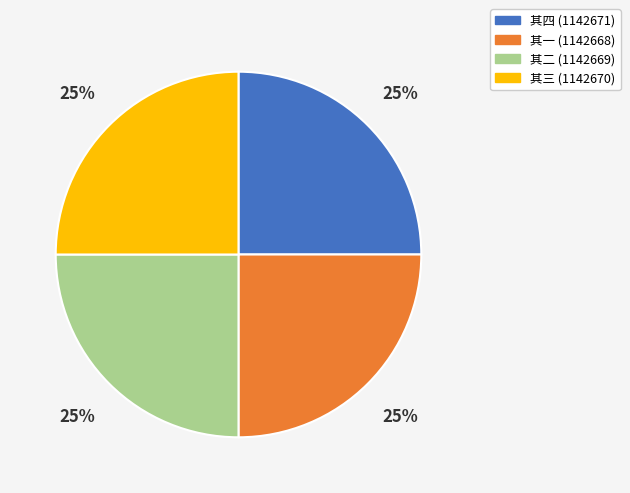

To the nearest percent, what is the average slice percentage?

25%